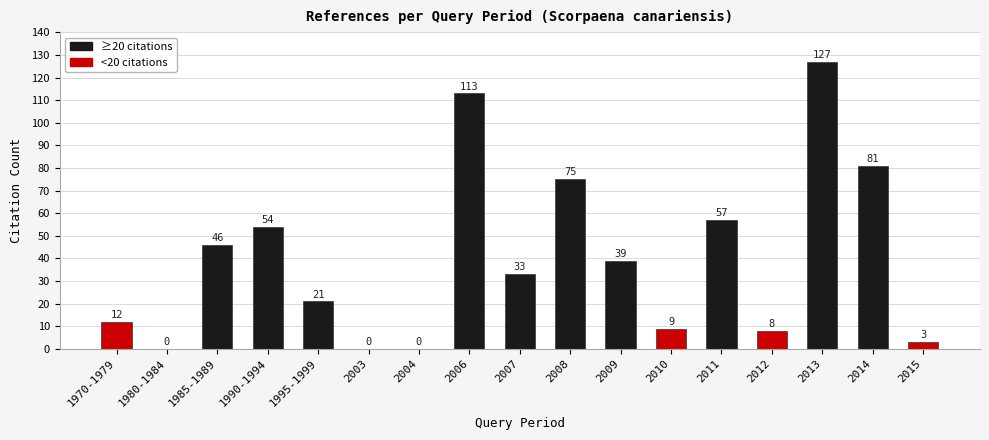

Approximately how many times larger is the value at 2008 compared to 2011?

1.3